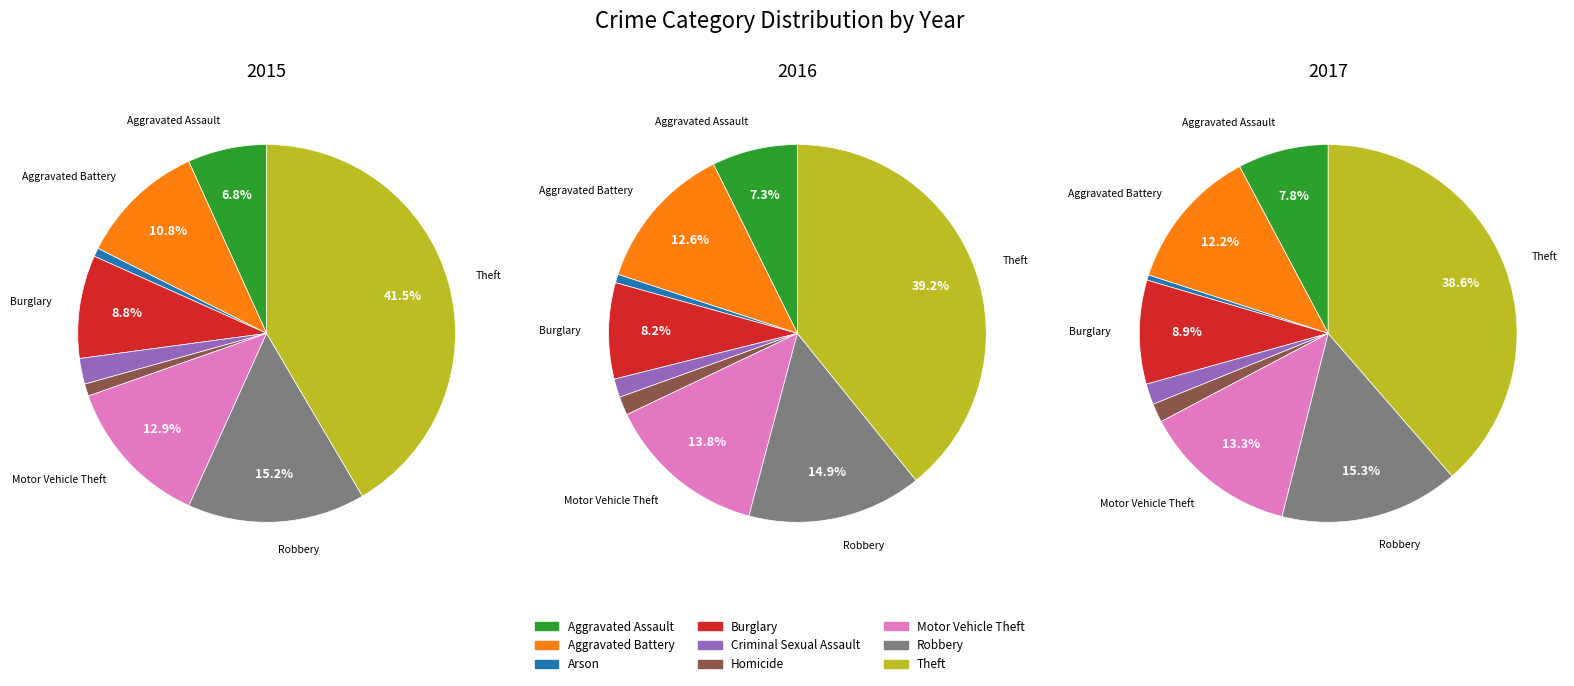

To the nearest percent, what percentage of the pie is Aggravated Battery?

11%